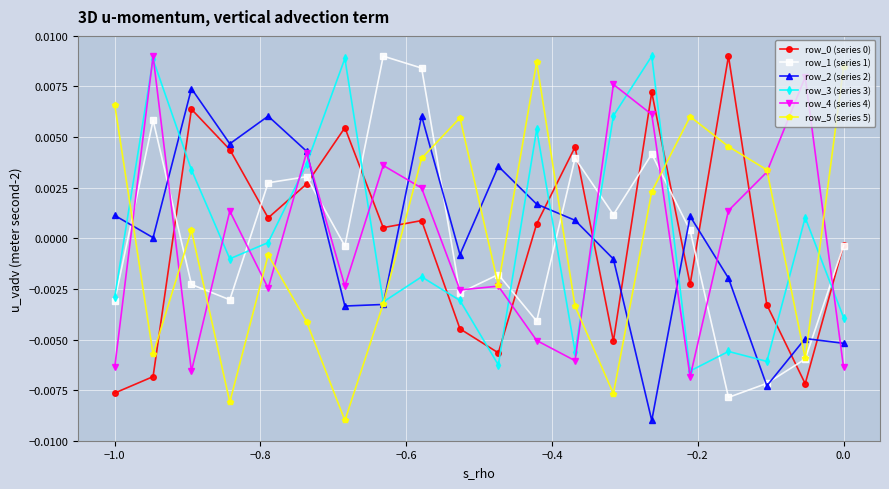

Which series ends up on top after the final intersection of row_5 (series 5) and row_0 (series 0)?

row_5 (series 5)